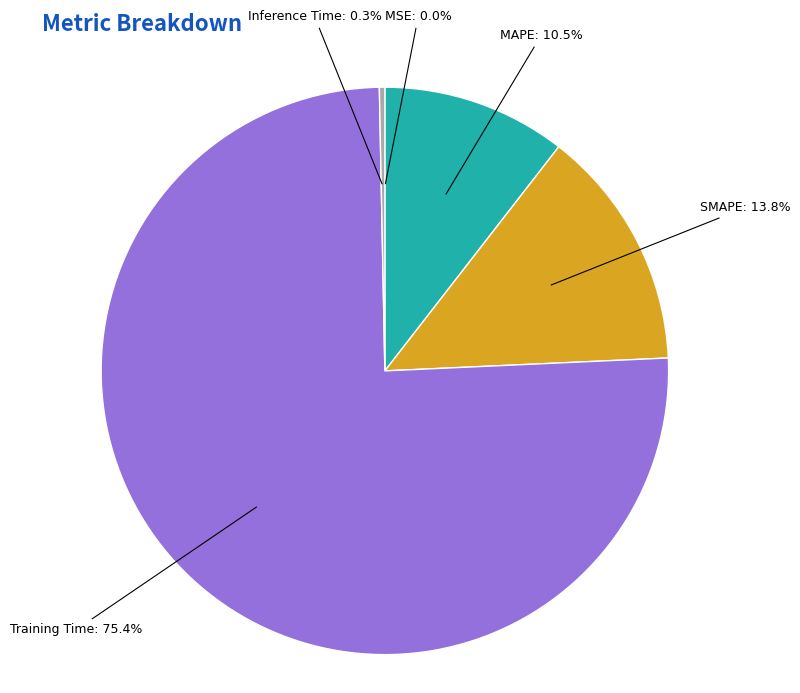

To the nearest percent, what percentage of the pie is SMAPE?

14%